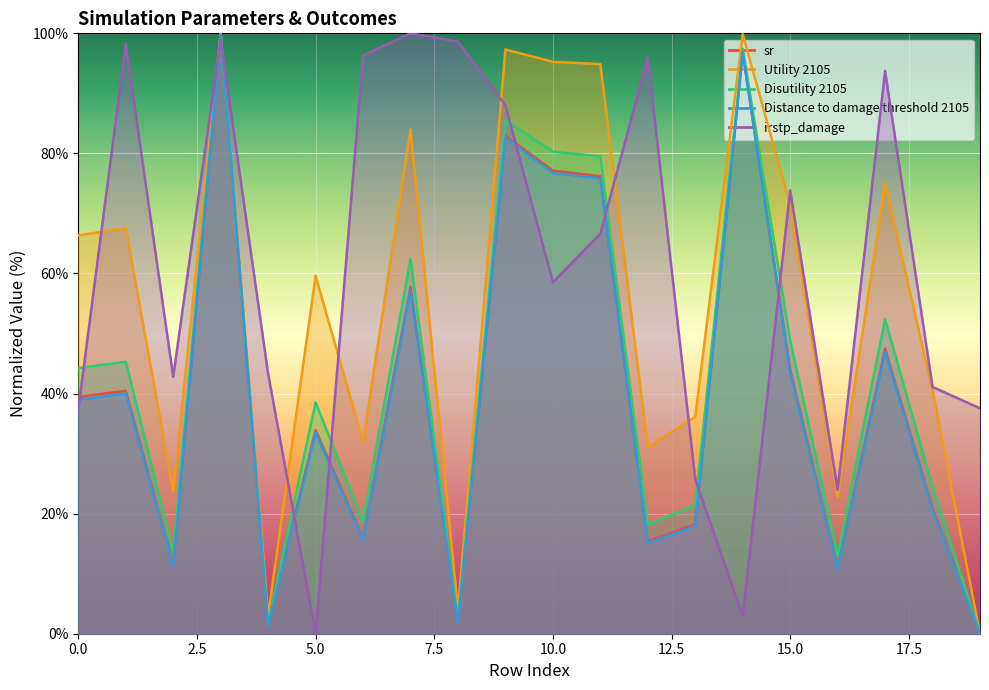

The value of Disutility 2105 at 17 is 52.4. True or false?

True